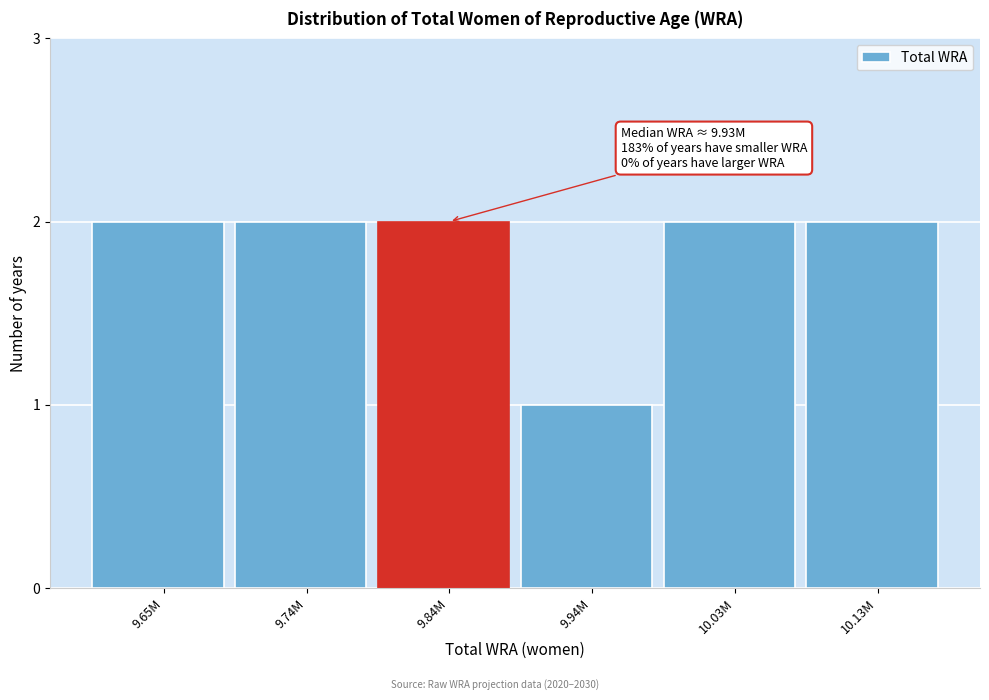

Reading left to right, list all the values displayed in this chart.

2	2	2	1	2	2